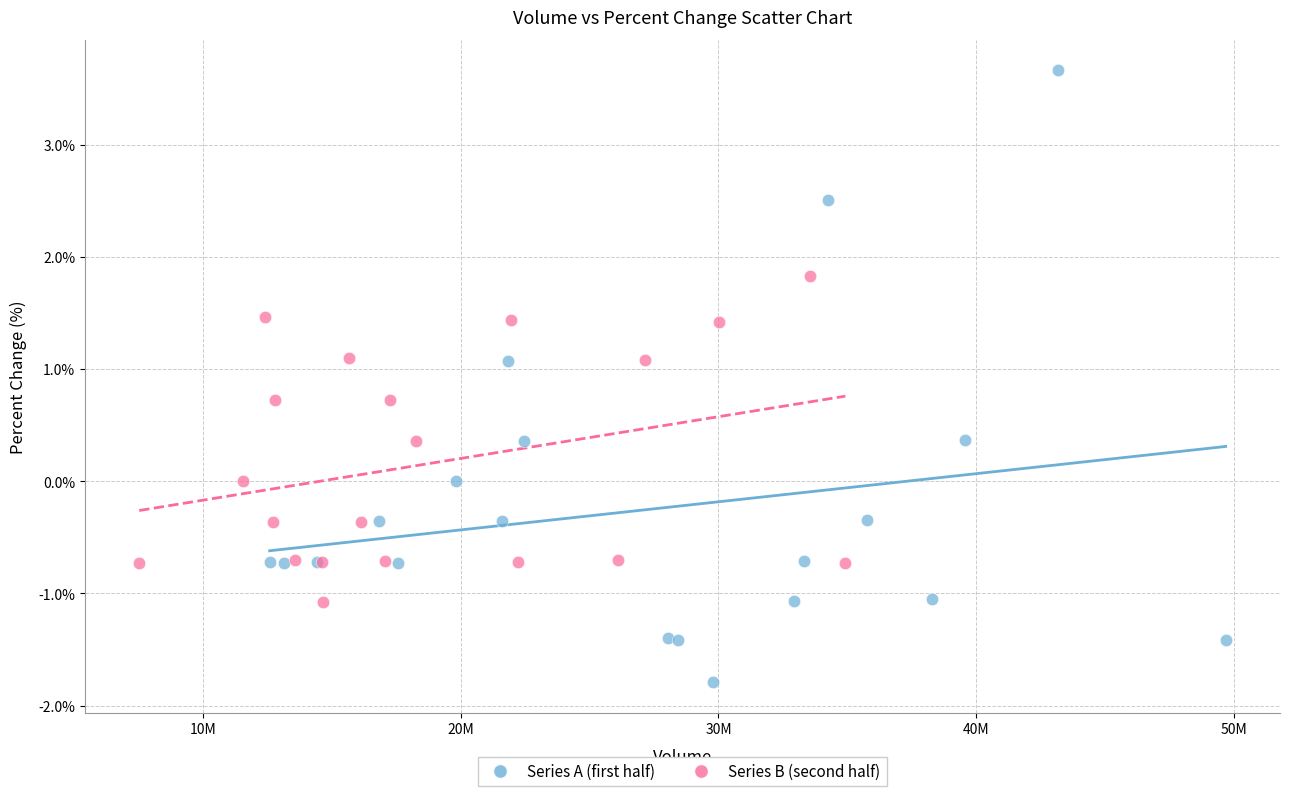

Which series has the largest Y range (max minus min)?

Series A (first half)